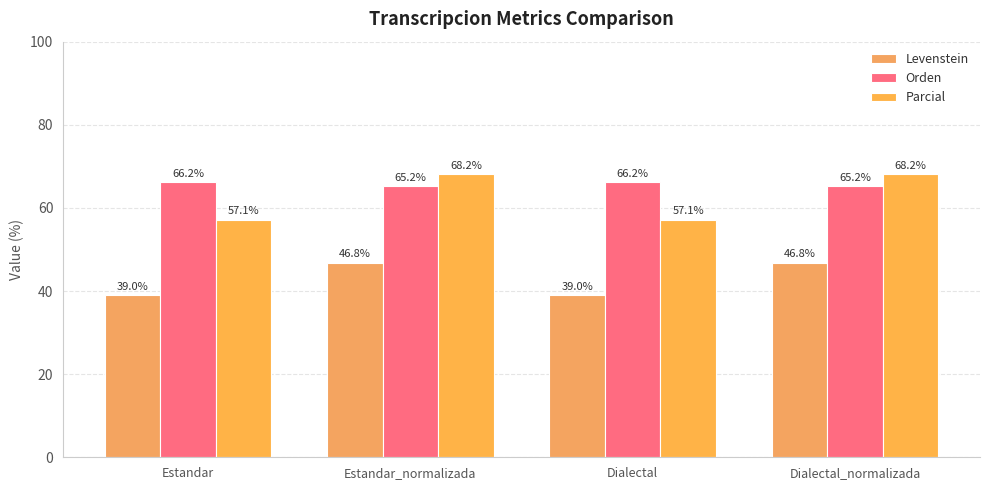

What are all the series names shown in the legend?

Levenstein, Orden, Parcial